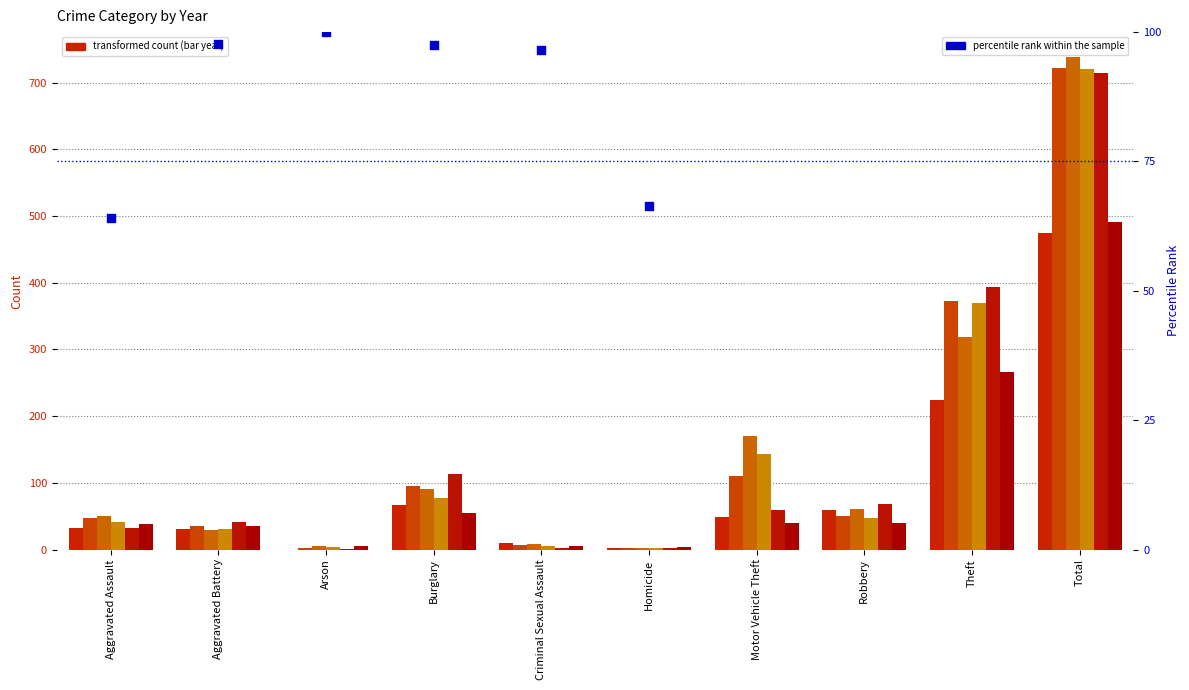

What is the ratio of the value at Aggravated Assault to the value at Criminal Sexual Assault?

0.7